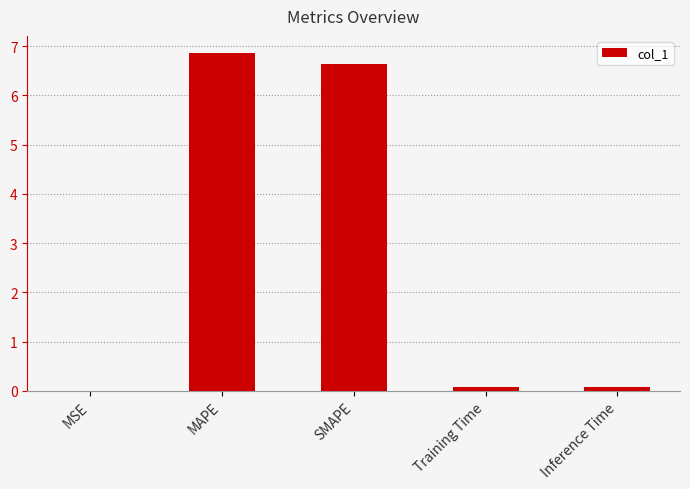

Which category has the highest value across all series?

MAPE